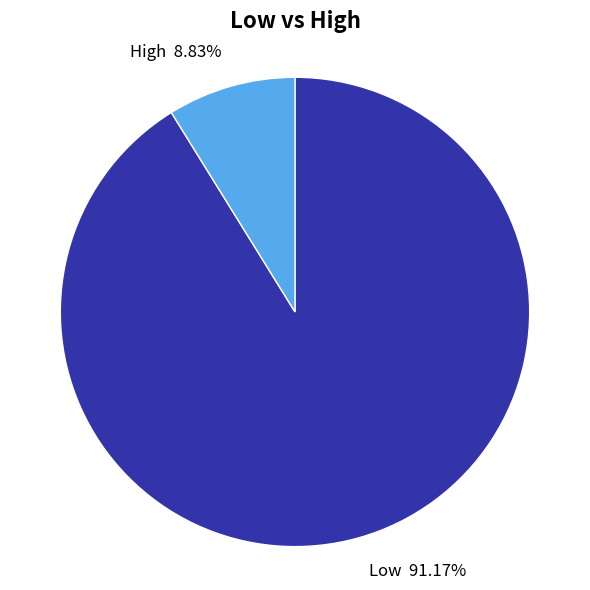

Approximately how many times larger is the value at Low compared to High?

10.3